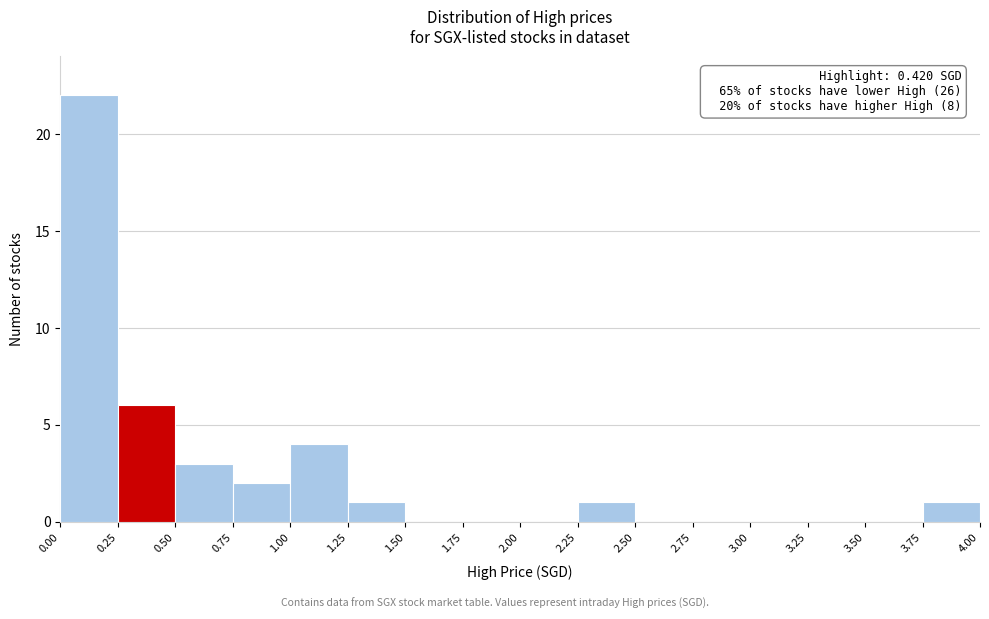

Over which range of the x-axis is the bar tallest?

0.00 to 0.25